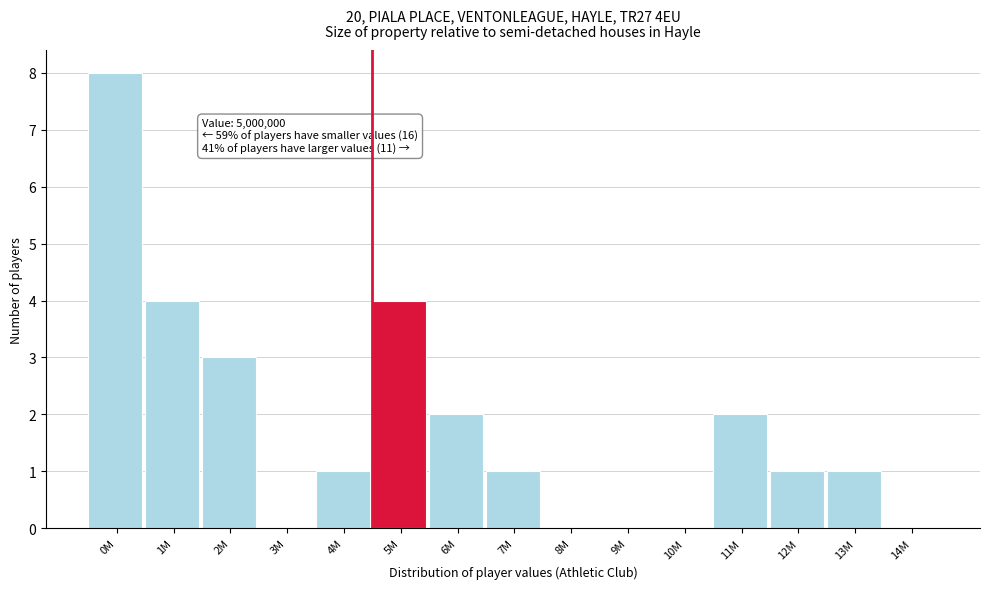

Reading left to right, transcribe all the data shown in this chart.

0M=8	1M=4	2M=3	3M=0	4M=1	5M=4	6M=2	7M=1	8M=0	9M=0	10M=0	11M=2	12M=1	13M=1	14M=0